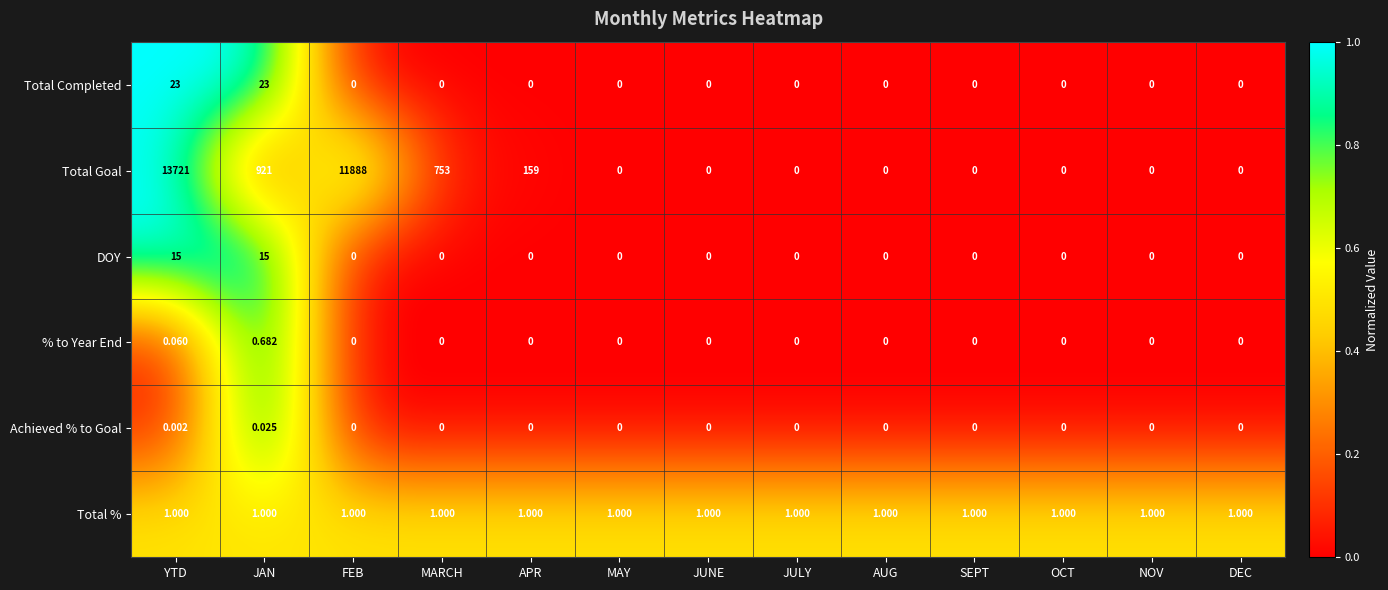

At which category is the sum across all series the highest?

YTD